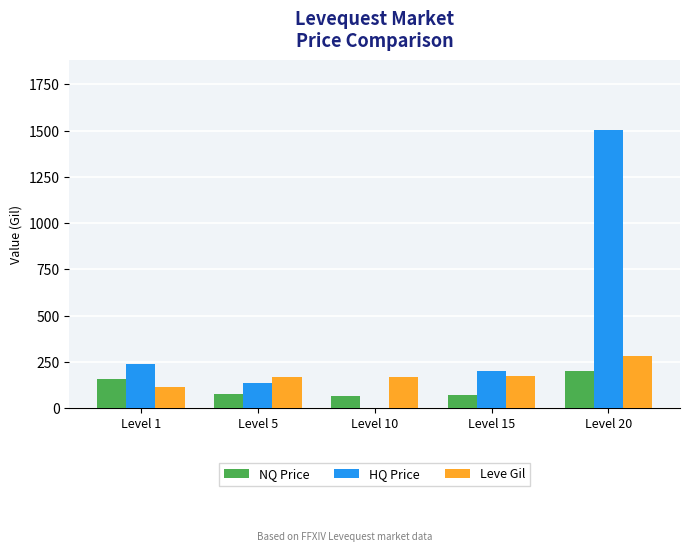

Between Level 15 and Level 20, which series saw the biggest shift?

HQ Price